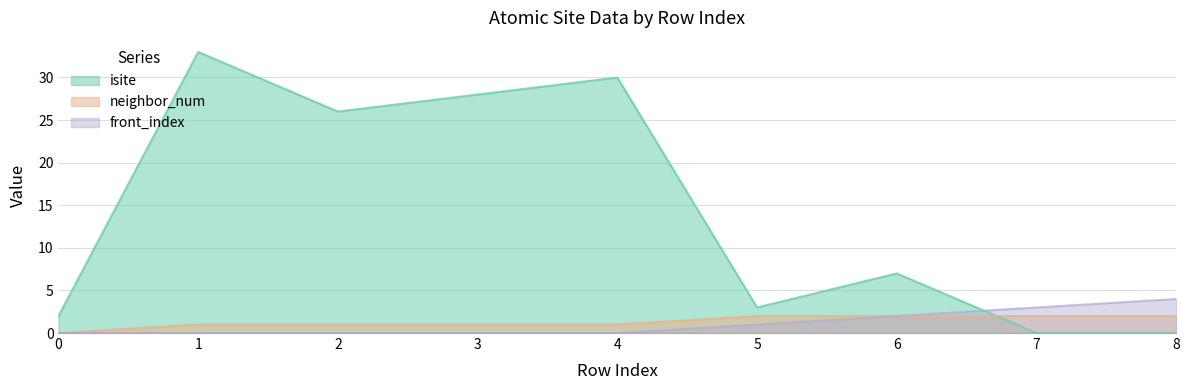

Does the chart display data point markers on the line(s)?

No